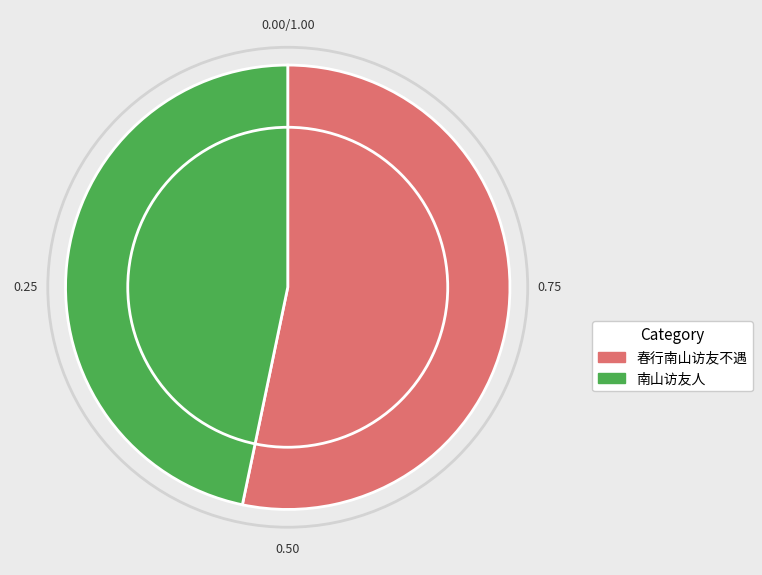

Rank the categories by value from lowest to highest.

南山访友人, 春行南山访友不遇